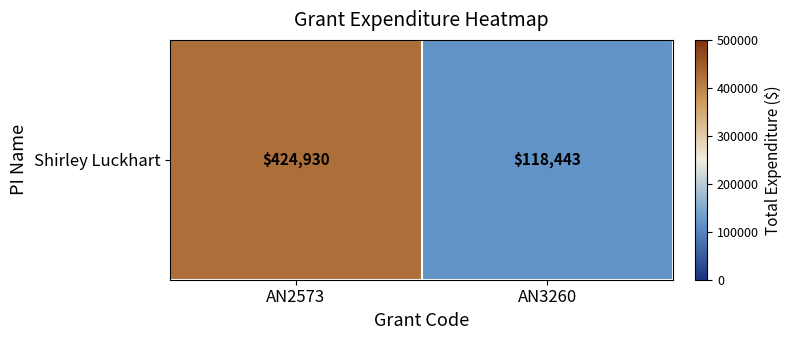

Reading left to right, what are all the values shown in this chart?

AN2573=424930.4	AN3260=118442.6